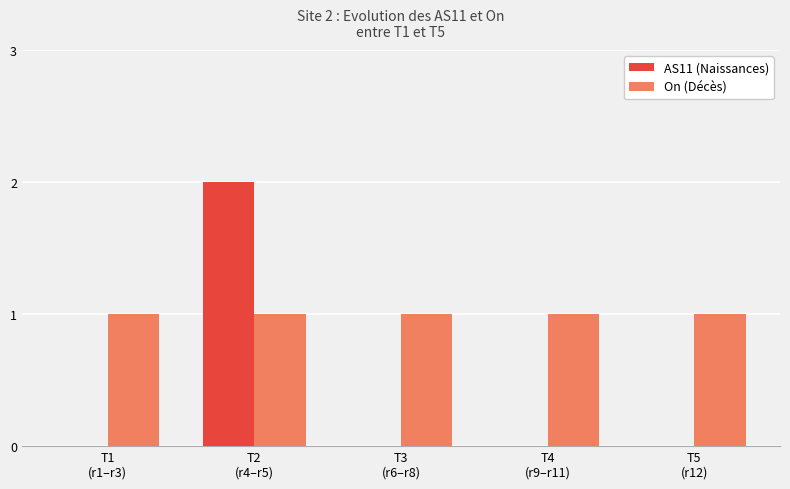

Which series has the largest total across all categories?

On (Décès)